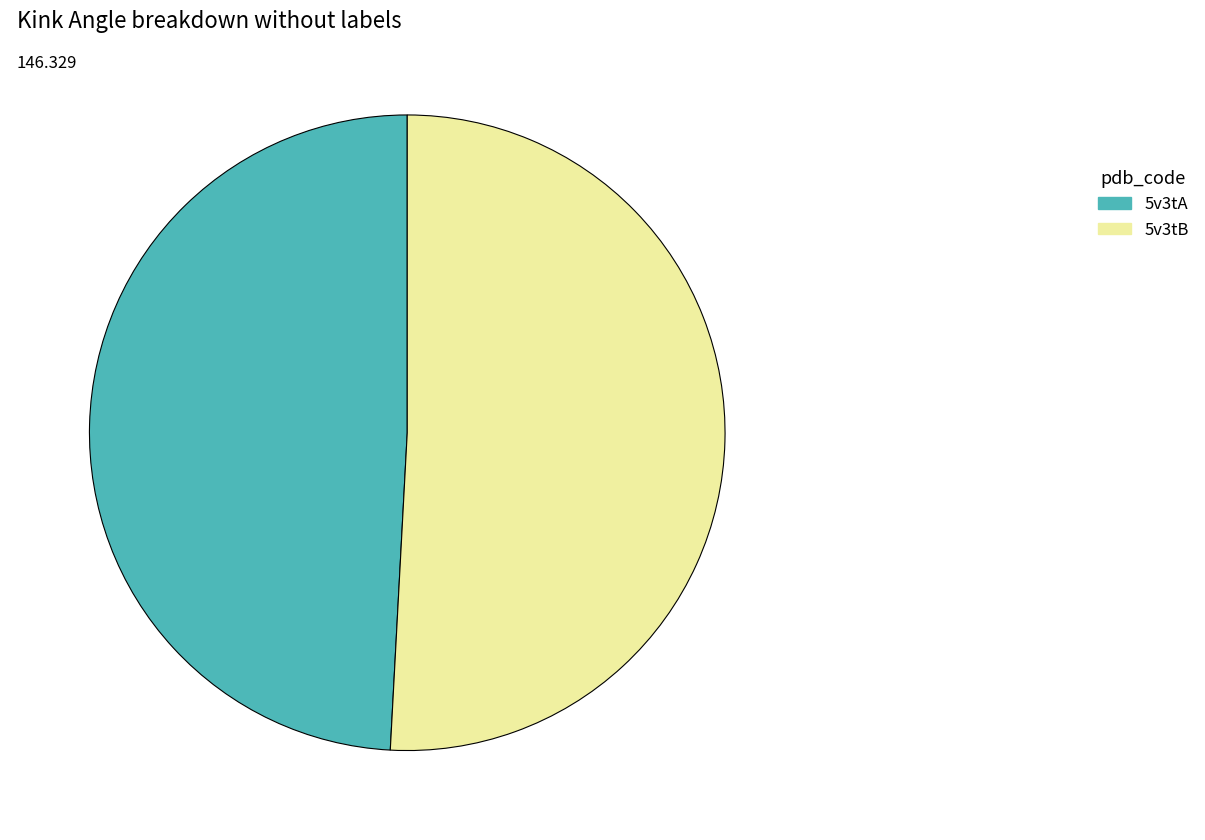

Rank the categories by value from lowest to highest.

5v3tA, 5v3tB